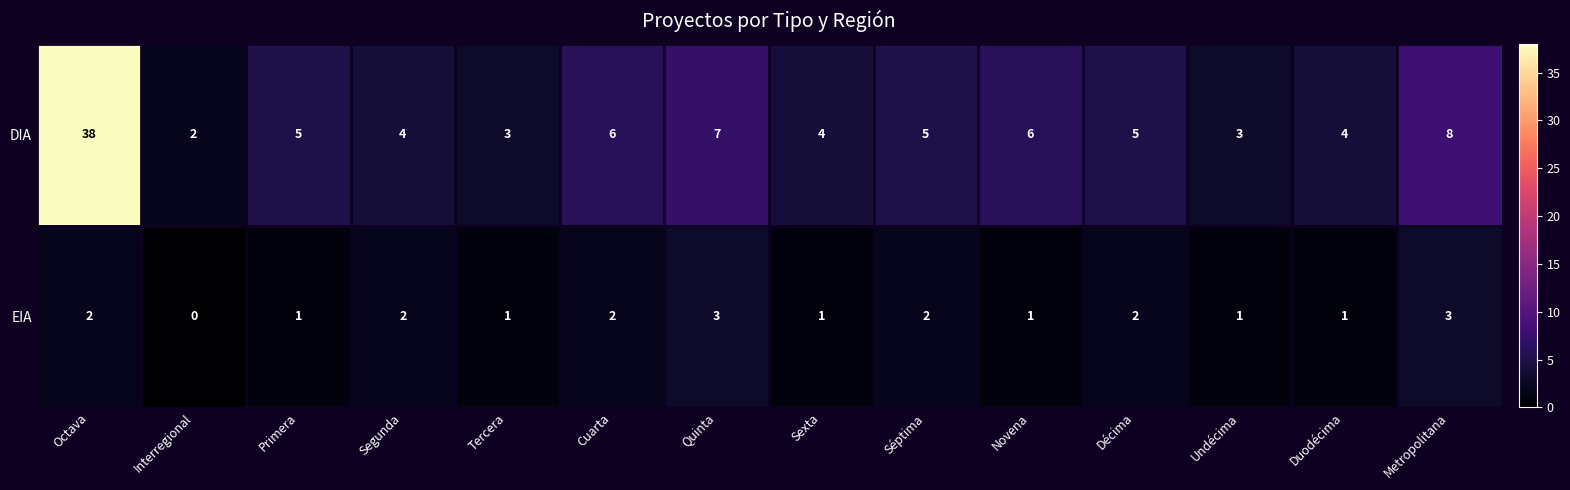

How many series are shown in this chart?

2